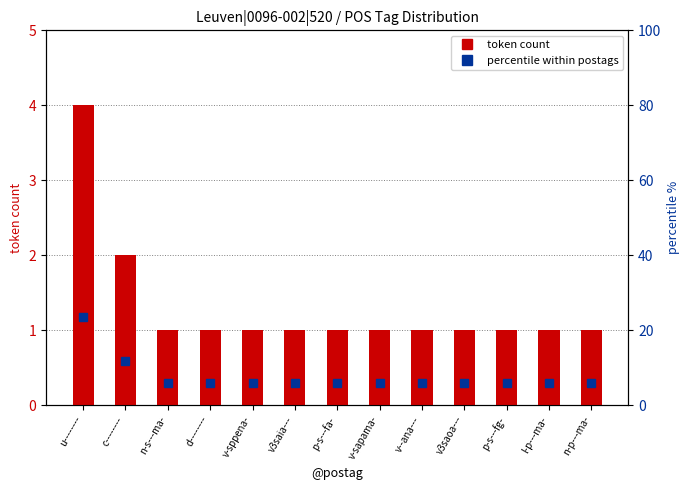

How many categories are shown in the chart?

13